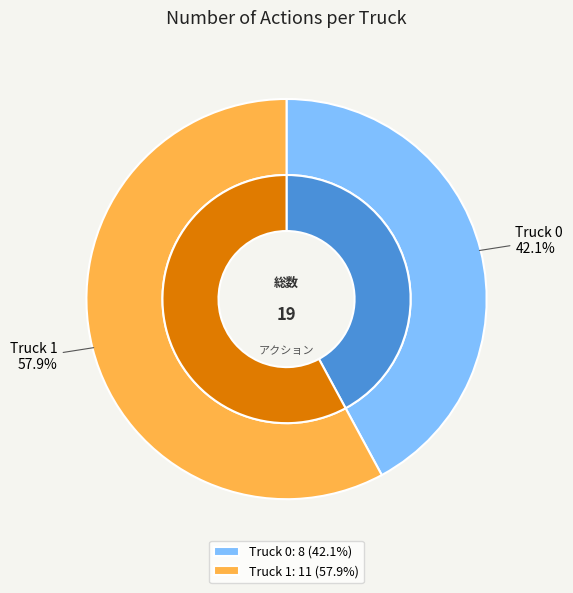

To the nearest percent, what is the combined percentage of Truck 0 and Truck 1?

100%